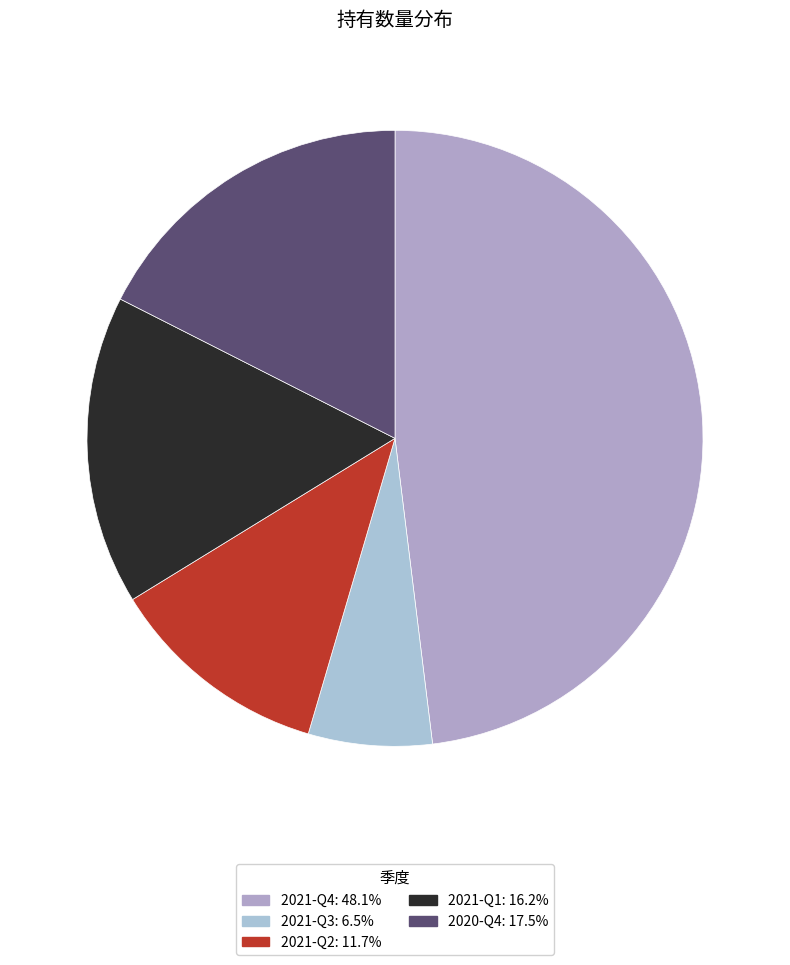

To the nearest percent, what is the combined percentage of 2020-Q4 and 2021-Q2?

29%